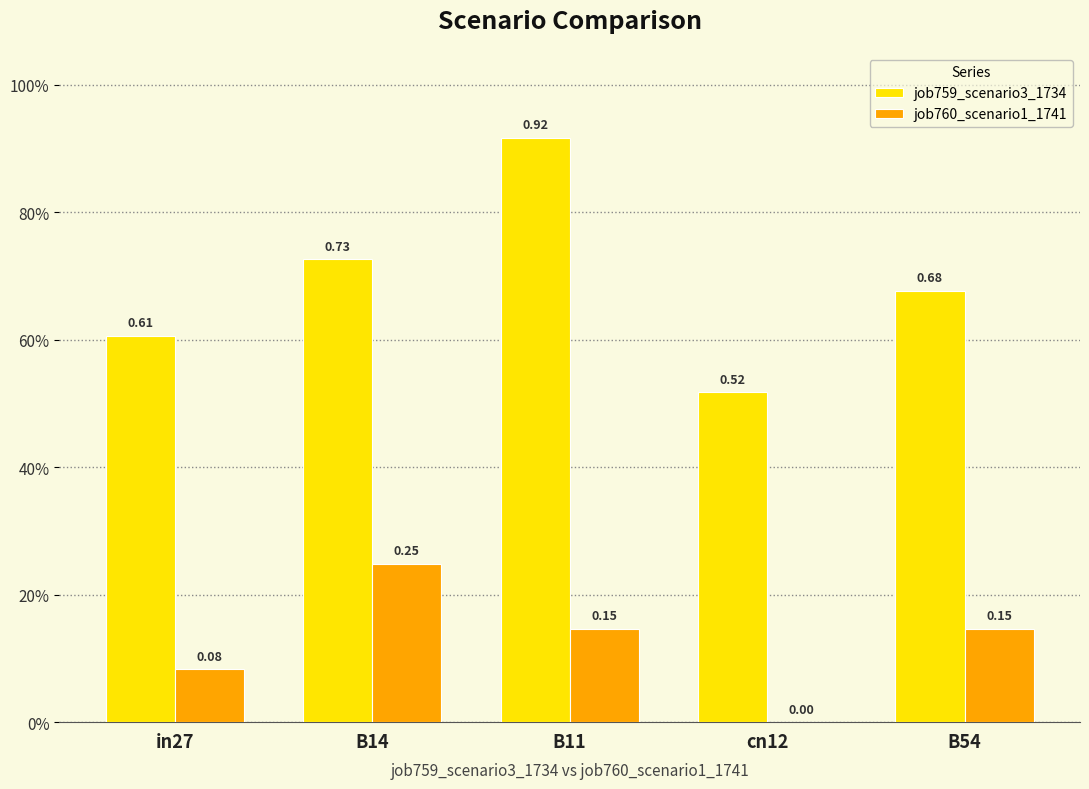

What are all the series names shown in the legend?

job759_scenario3_1734, job760_scenario1_1741